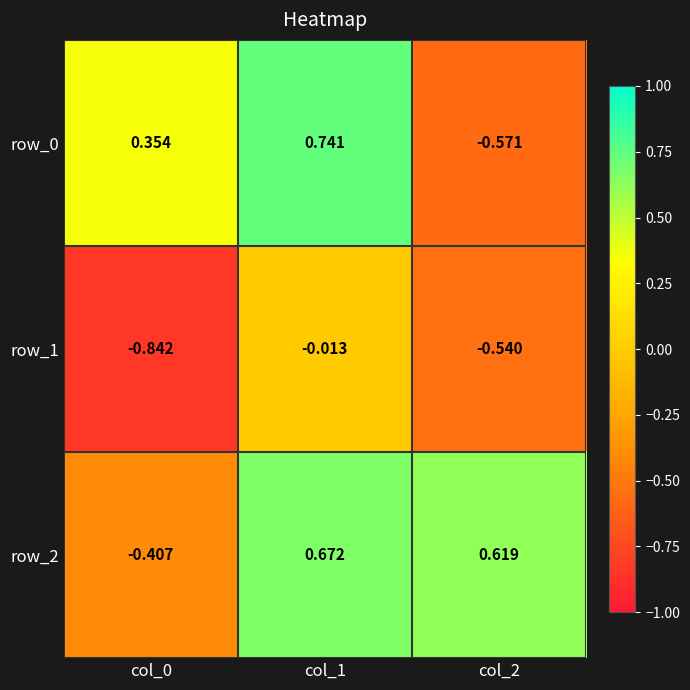

Is the value of row_2 at col_2 greater than the value of row_0 at col_0?

Yes